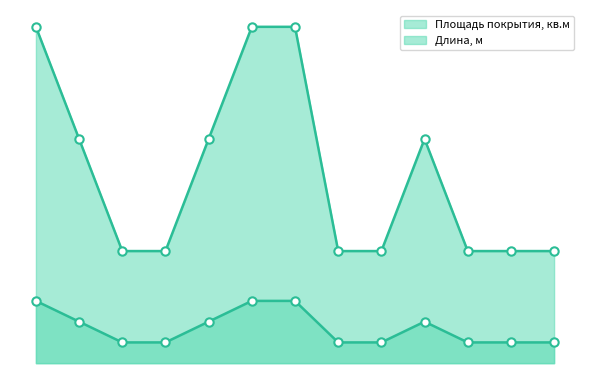

Rank the series by their average value, from highest to lowest.

Длина, м, Площадь покрытия, кв.м